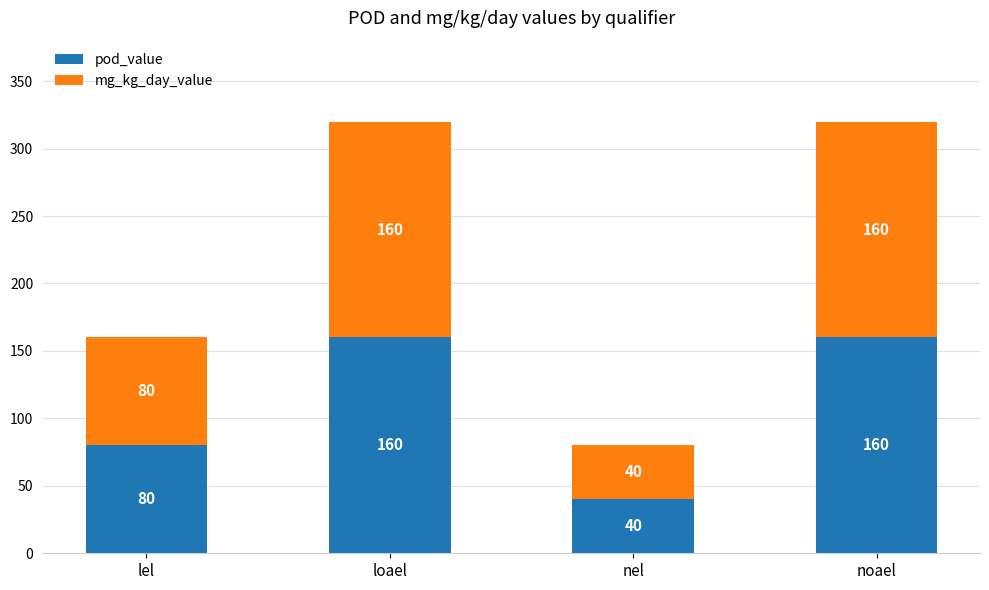

Reading left to right, list the values for the pod_value series.

lel=80	loael=160	nel=40	noael=160